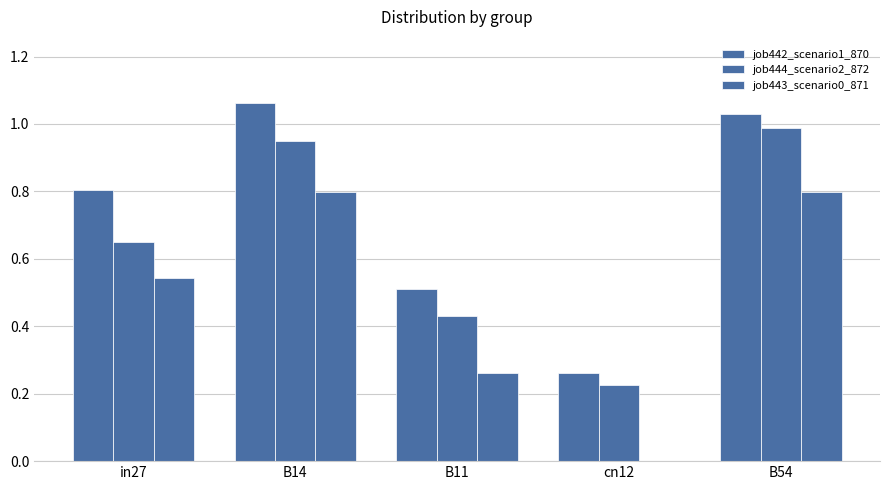

At which label does job443_scenario0_871 reach its peak?

B14